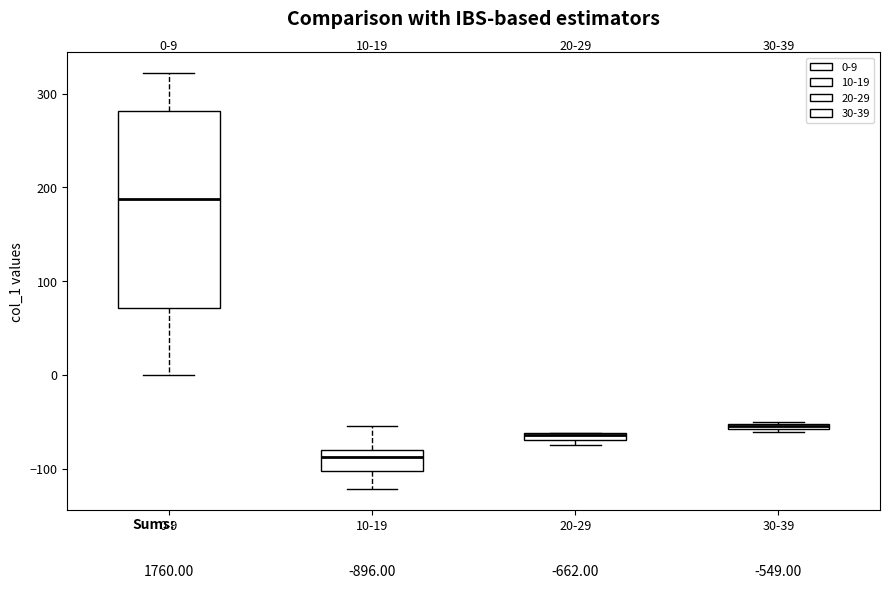

Which box is the tallest, from its lower edge to its upper edge?

0-9